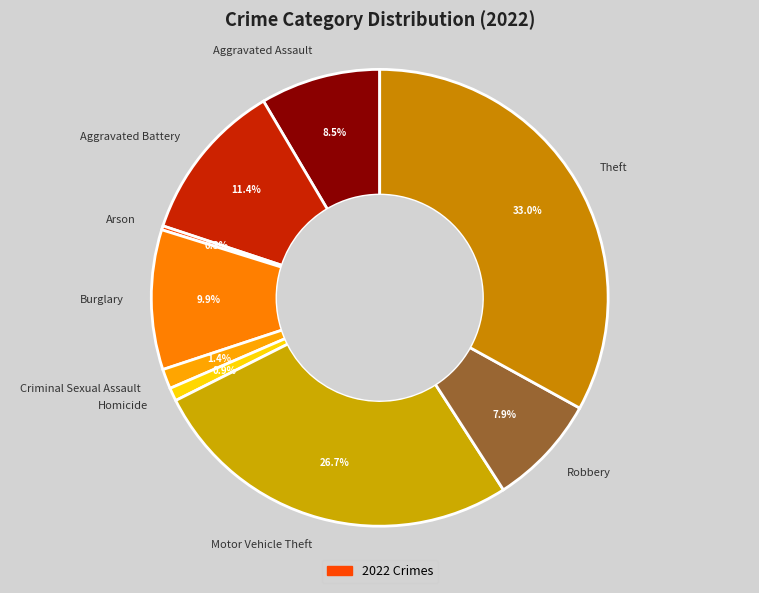

Does Robbery account for over 50% of the chart?

No